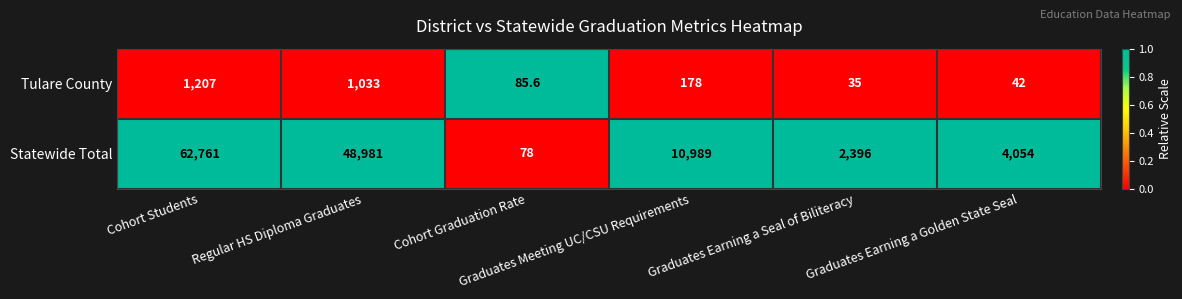

Which series has the largest range (max minus min)?

Statewide Total